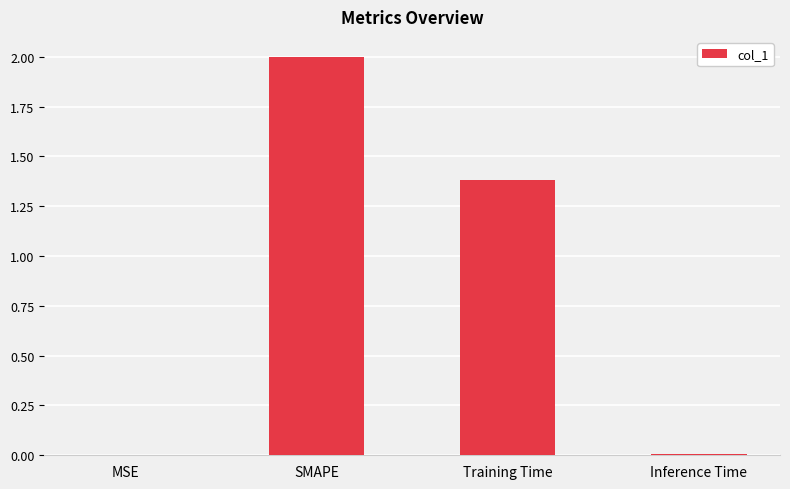

True or false: the data shows 0.0 at MSE.

True